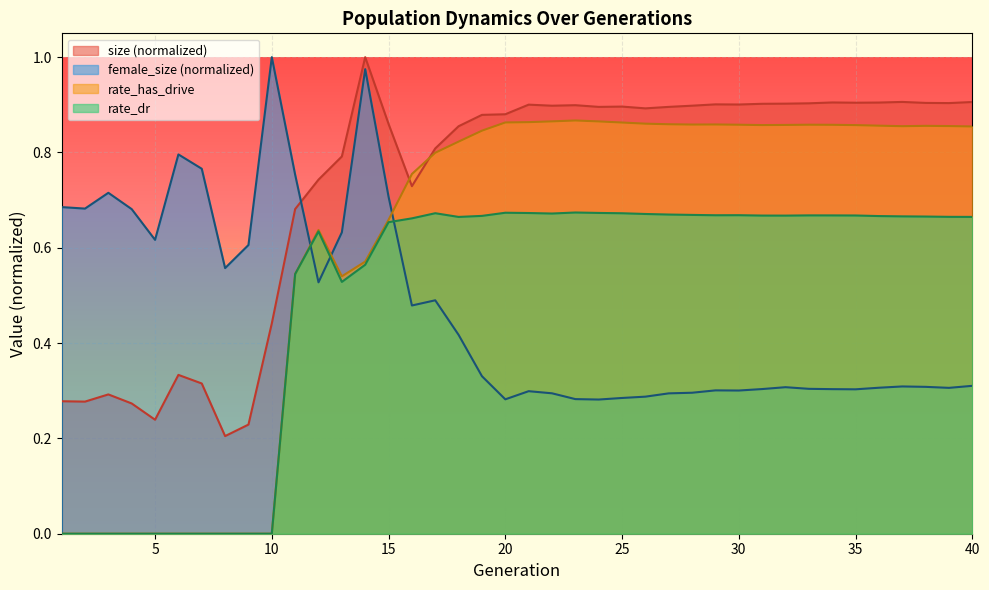

Reading left to right, list all the values displayed in this chart.

size: 1=0.3	2=0.3	3=0.3	4=0.3	5=0.2	6=0.3	7=0.3	8=0.2	9=0.2	10=0.4	11=0.7	12=0.7	13=0.8	14=1.0	15=0.9	16=0.7	17=0.8	18=0.9	19=0.9	20=0.9	21=0.9	22=0.9	23=0.9	24=0.9	25=0.9	26=0.9	27=0.9	28=0.9	29=0.9	30=0.9	31=0.9	32=0.9	33=0.9	34=0.9	35=0.9	36=0.9	37=0.9	38=0.9	39=0.9	40=0.9
rate_dr: 1=0.0	2=0.0	3=0.0	4=0.0	5=0.0	6=0.0	7=0.0	8=0.0	9=0.0	10=0.0	11=0.5	12=0.6	13=0.5	14=0.6	15=0.7	16=0.7	17=0.7	18=0.7	19=0.7	20=0.7	21=0.7	22=0.7	23=0.7	24=0.7	25=0.7	26=0.7	27=0.7	28=0.7	29=0.7	30=0.7	31=0.7	32=0.7	33=0.7	34=0.7	35=0.7	36=0.7	37=0.7	38=0.7	39=0.7	40=0.7
rate_has_drive: 1=0.0	2=0.0	3=0.0	4=0.0	5=0.0	6=0.0	7=0.0	8=0.0	9=0.0	10=0.0	11=0.5	12=0.6	13=0.5	14=0.6	15=0.7	16=0.8	17=0.8	18=0.8	19=0.8	20=0.9	21=0.9	22=0.9	23=0.9	24=0.9	25=0.9	26=0.9	27=0.9	28=0.9	29=0.9	30=0.9	31=0.9	32=0.9	33=0.9	34=0.9	35=0.9	36=0.9	37=0.9	38=0.9	39=0.9	40=0.9
female_size: 1=0.7	2=0.7	3=0.7	4=0.7	5=0.6	6=0.8	7=0.8	8=0.6	9=0.6	10=1.0	11=0.8	12=0.5	13=0.6	14=1.0	15=0.7	16=0.5	17=0.5	18=0.4	19=0.3	20=0.3	21=0.3	22=0.3	23=0.3	24=0.3	25=0.3	26=0.3	27=0.3	28=0.3	29=0.3	30=0.3	31=0.3	32=0.3	33=0.3	34=0.3	35=0.3	36=0.3	37=0.3	38=0.3	39=0.3	40=0.3